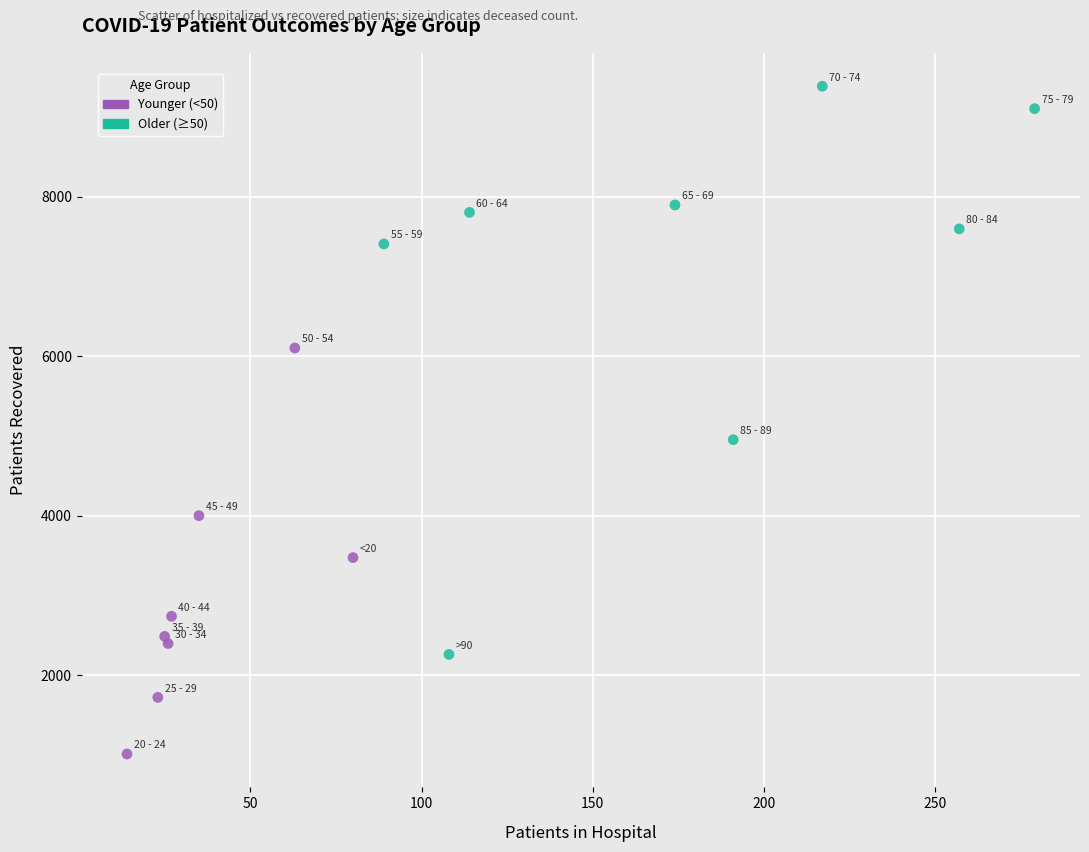

Which series contains the highest Y value?

Older (≥50)